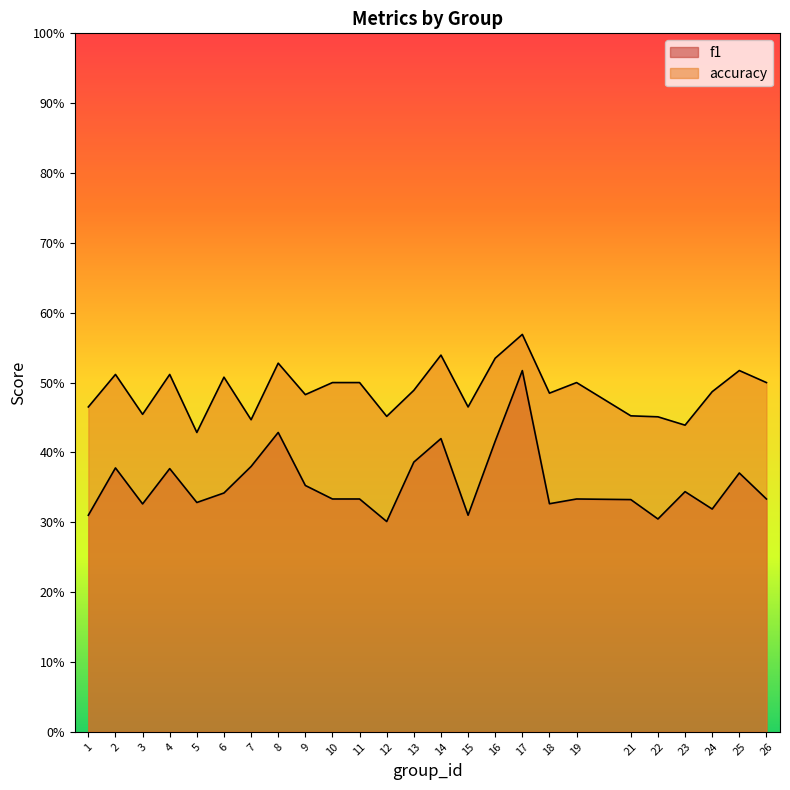

True or false: f1 and accuracy cross at least once.

False